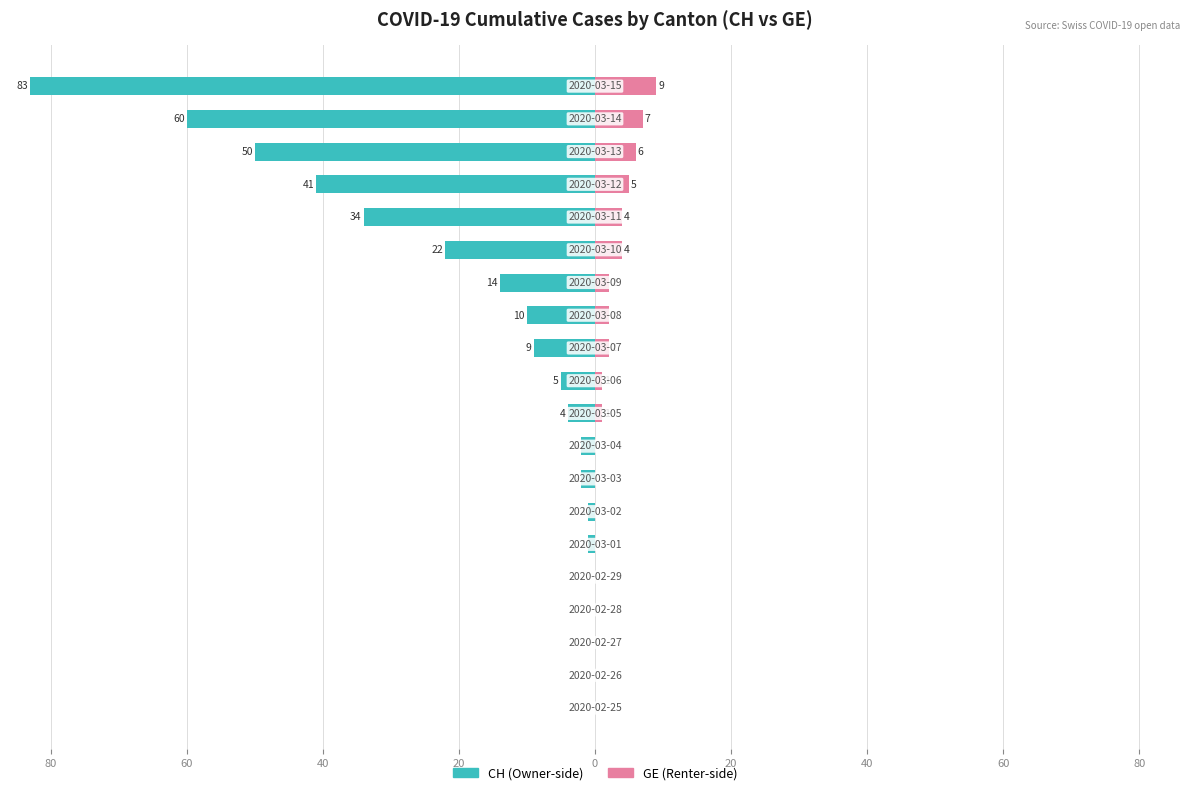

What is the lowest value of the CH series?

-83